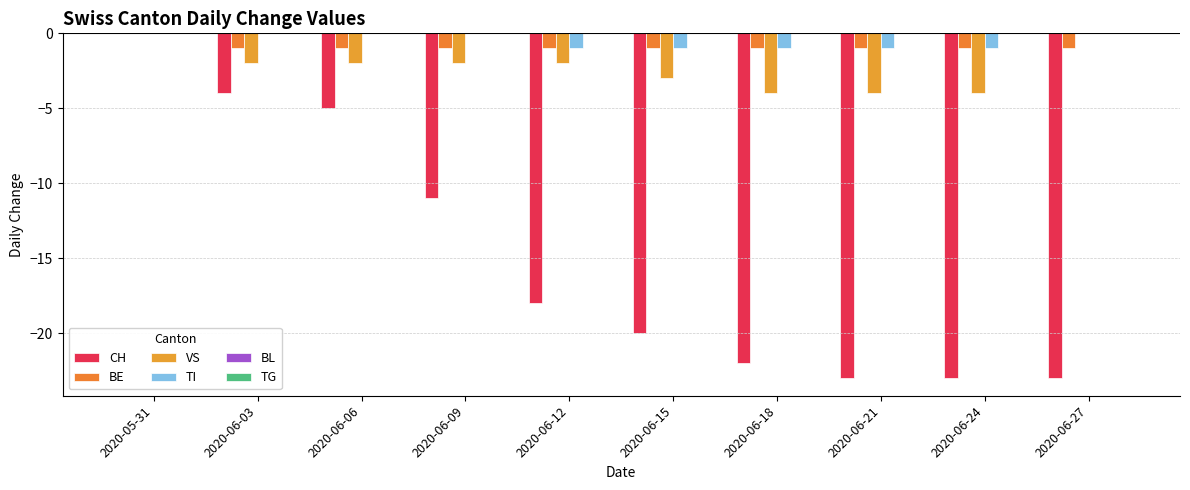

What is the minimum value for CH?

-23